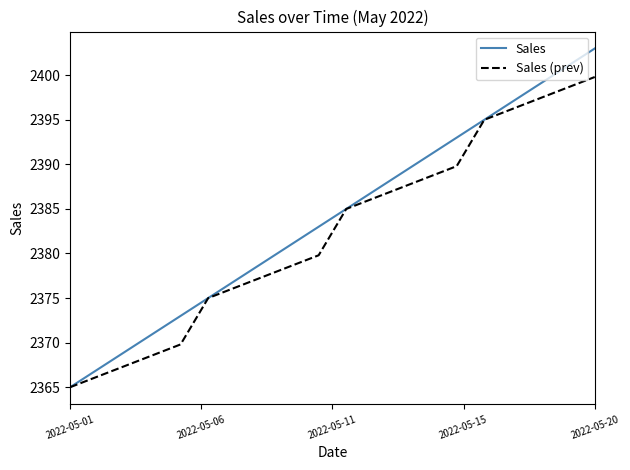

Rank the series by their maximum value, from lowest to highest.

Sales (prev), Sales